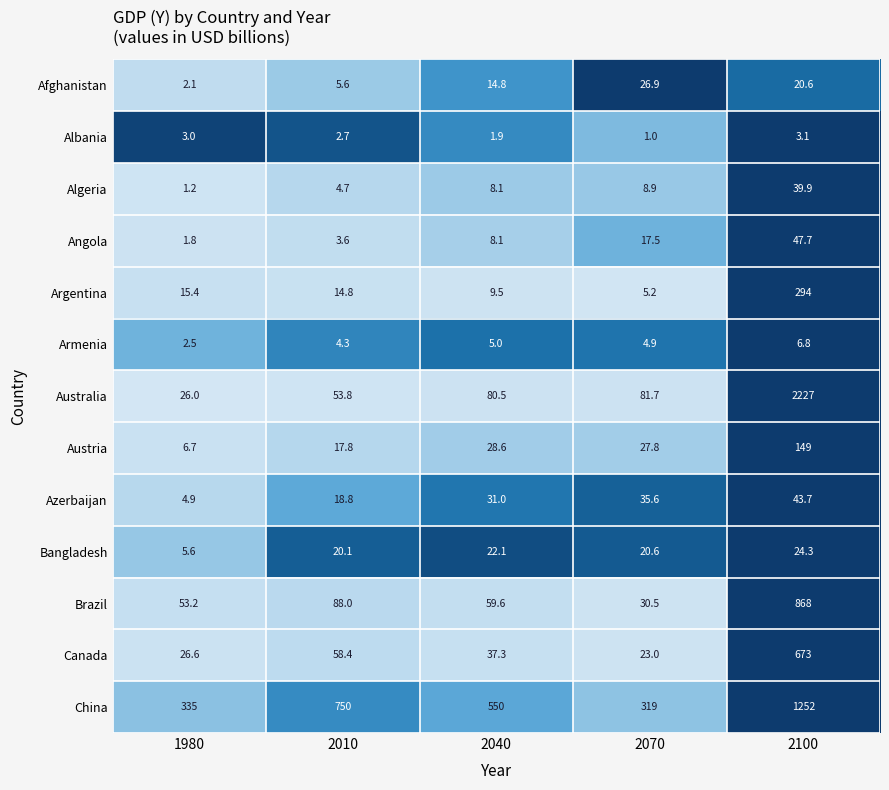

Which series has the largest total across all categories?

China